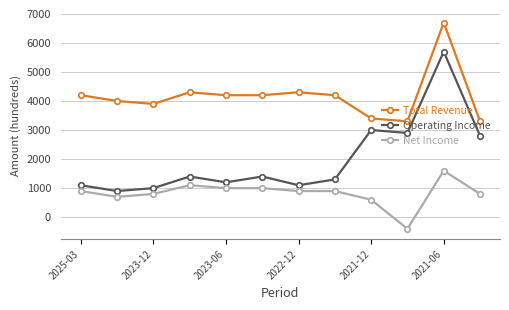

What is the sum of all Operating Income values?

23800